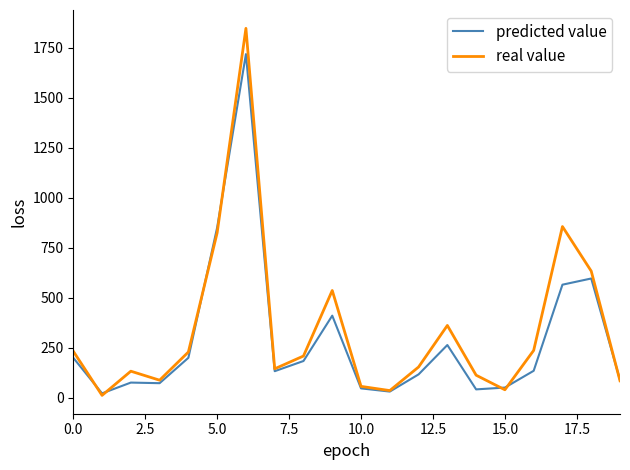

What is the maximum value shown in the chart?

1848